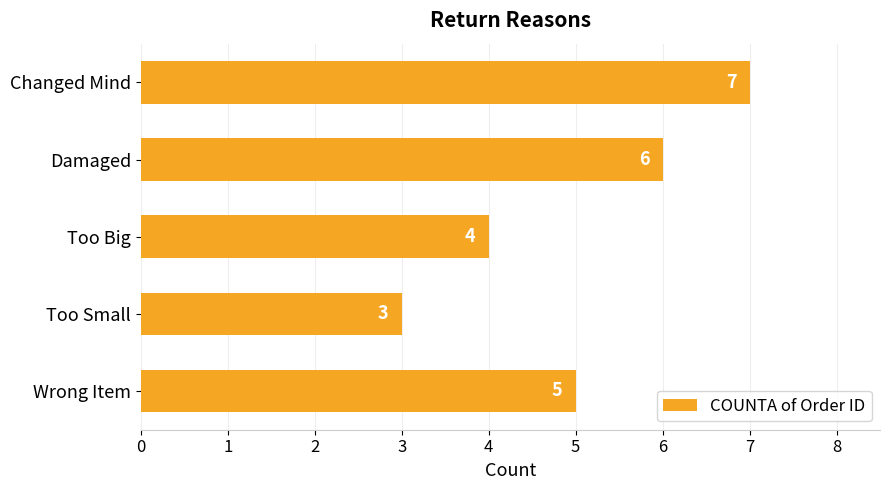

What is the smallest value displayed?

3